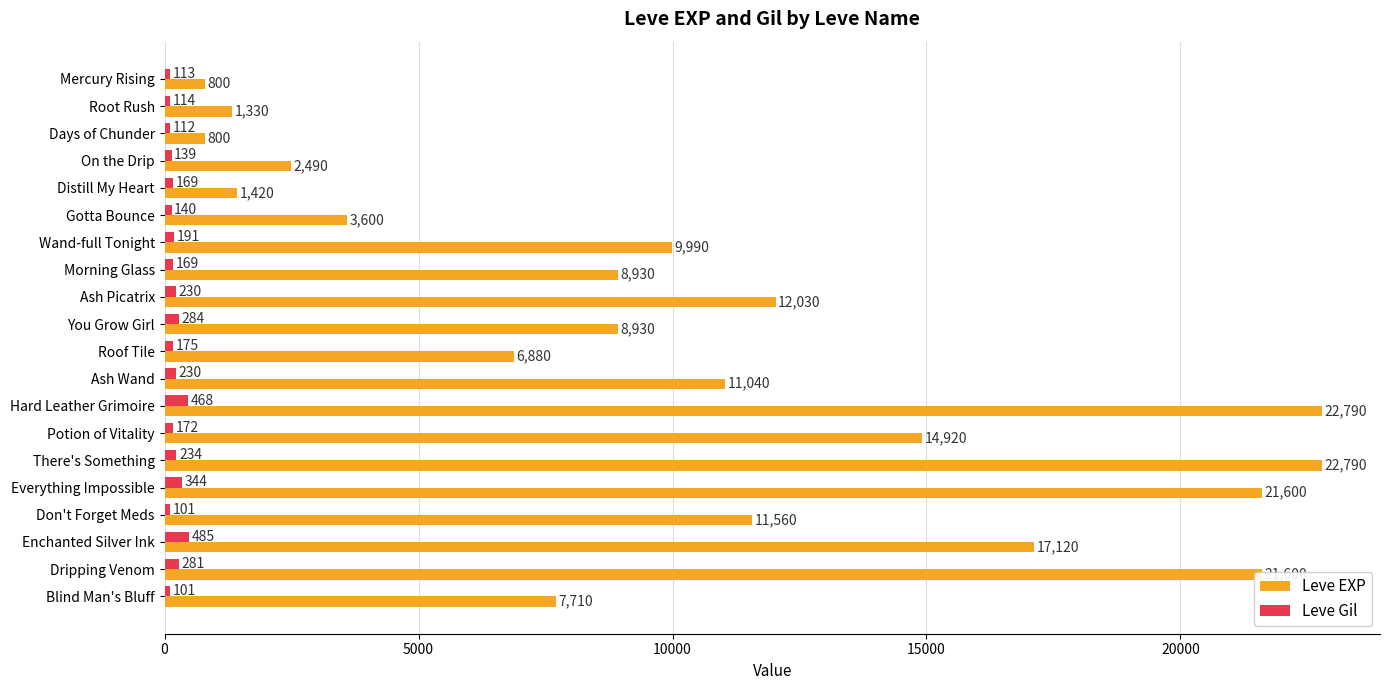

What value does the Leve Gil series have at Dripping Venom?

281